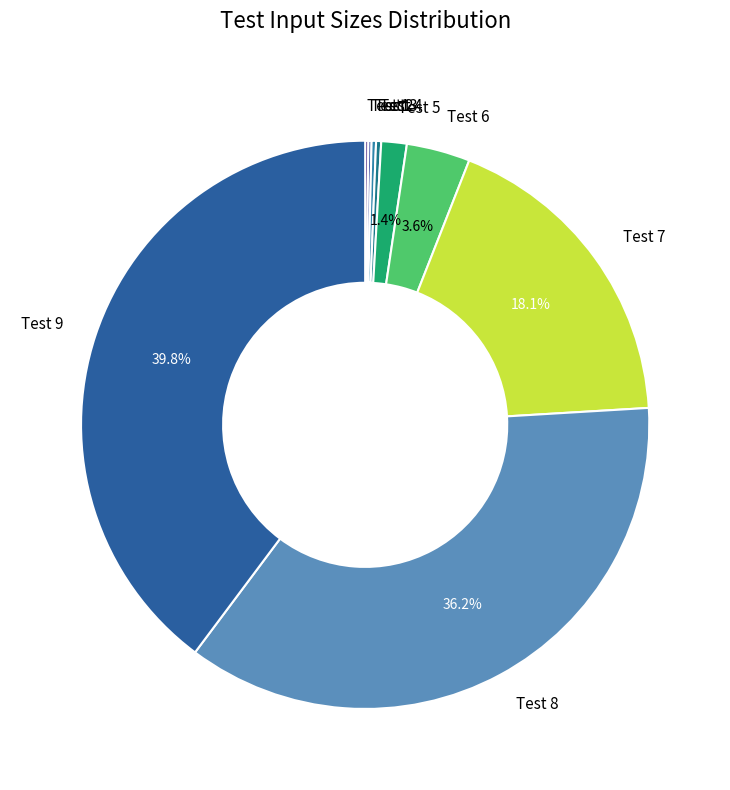

True or false: Test 7 accounts for 10% of the total.

False